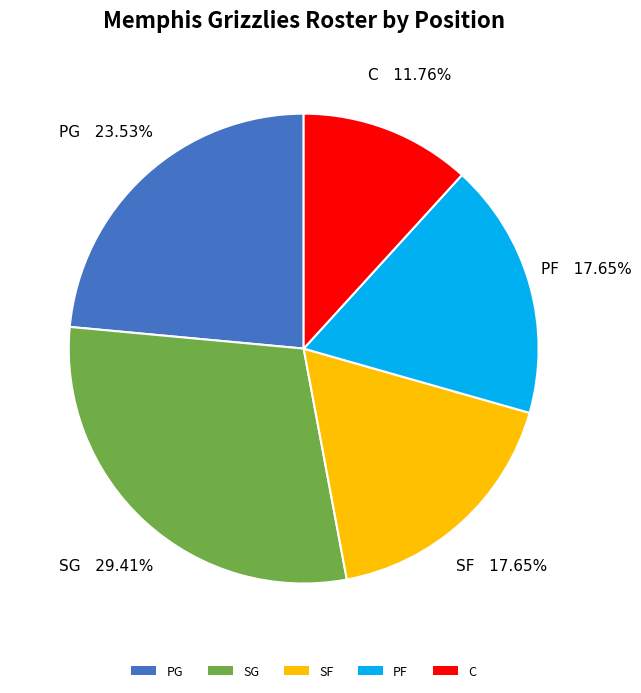

Which category has the biggest portion of the pie?

SG